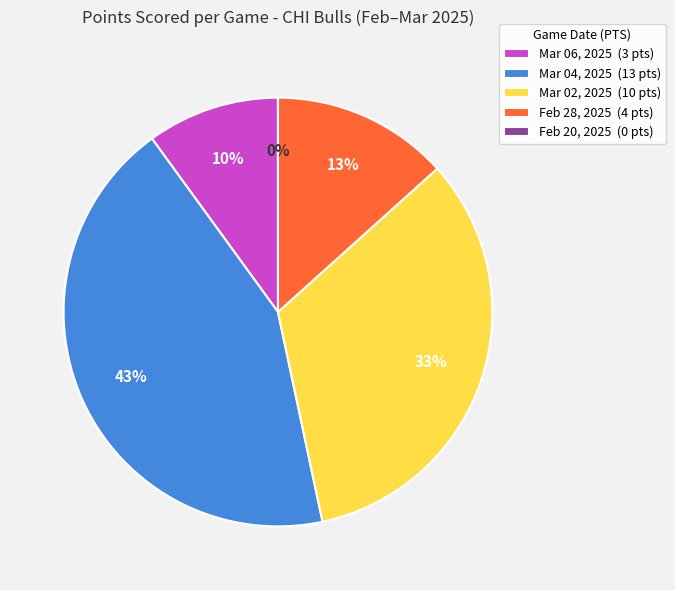

Does Mar 04, 2025 represent more than half of the total?

No